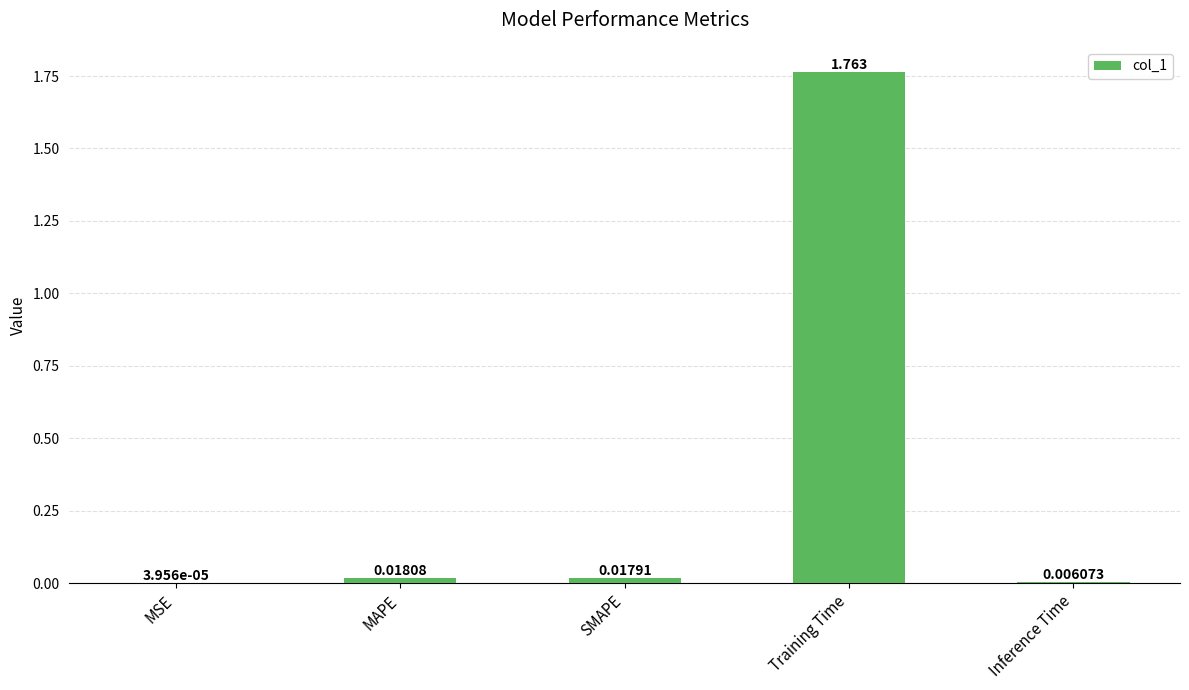

What is the change in value from MAPE to Training Time?

+1.7